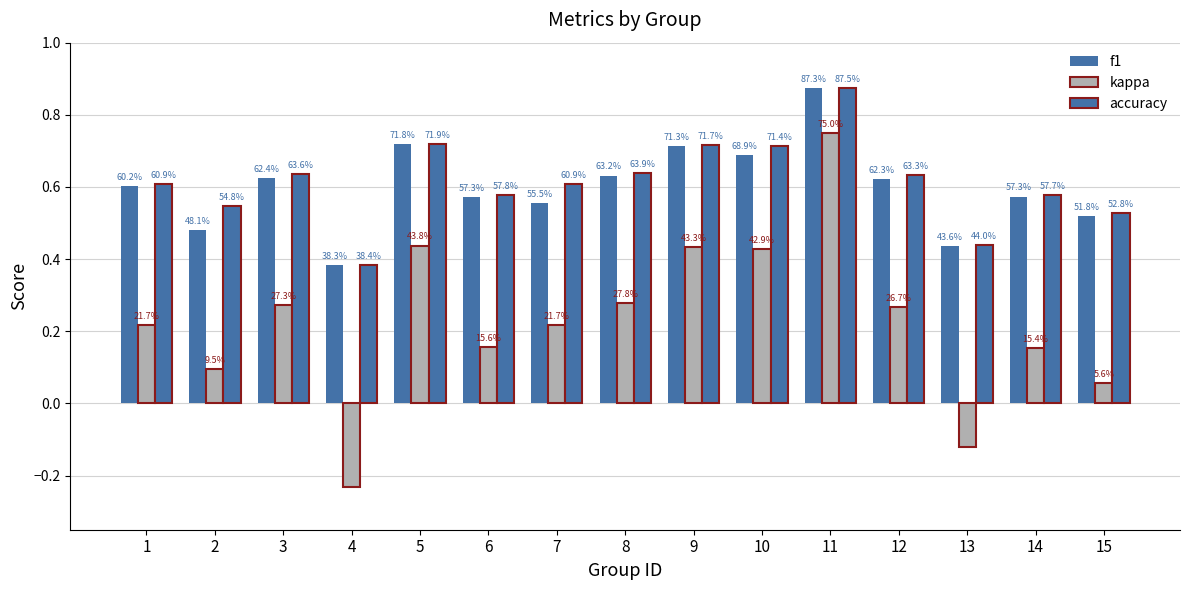

What is the difference between the maximum and minimum values in the f1 series?

0.5